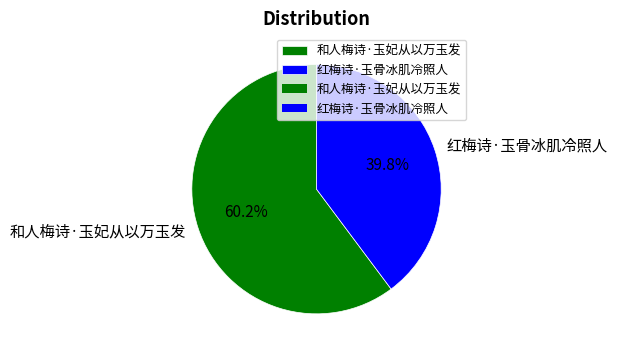

Is there a majority slice in this chart?

Yes